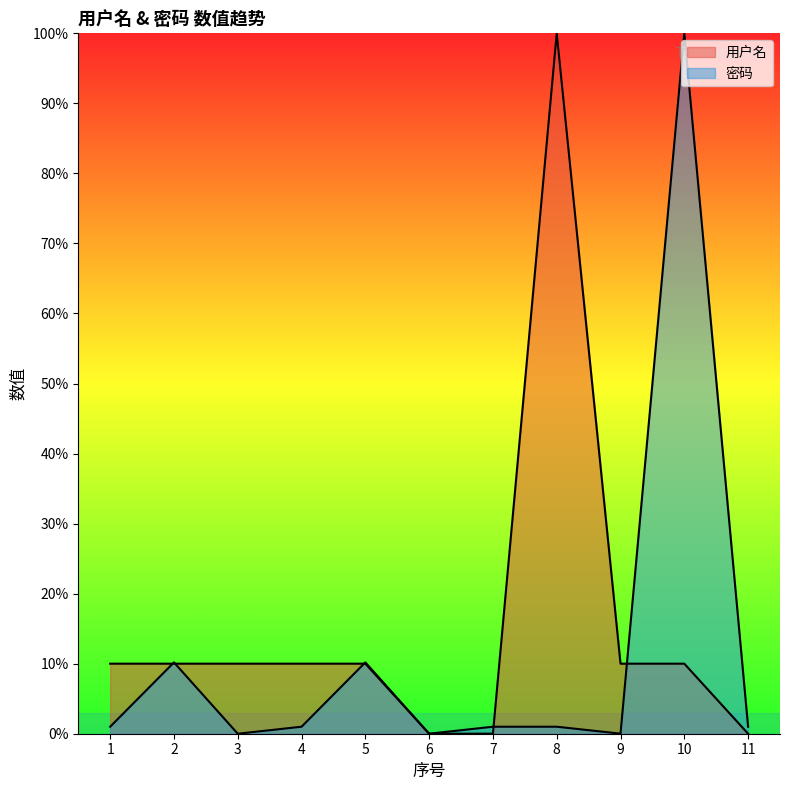

Which category has the lowest value across all series?

6